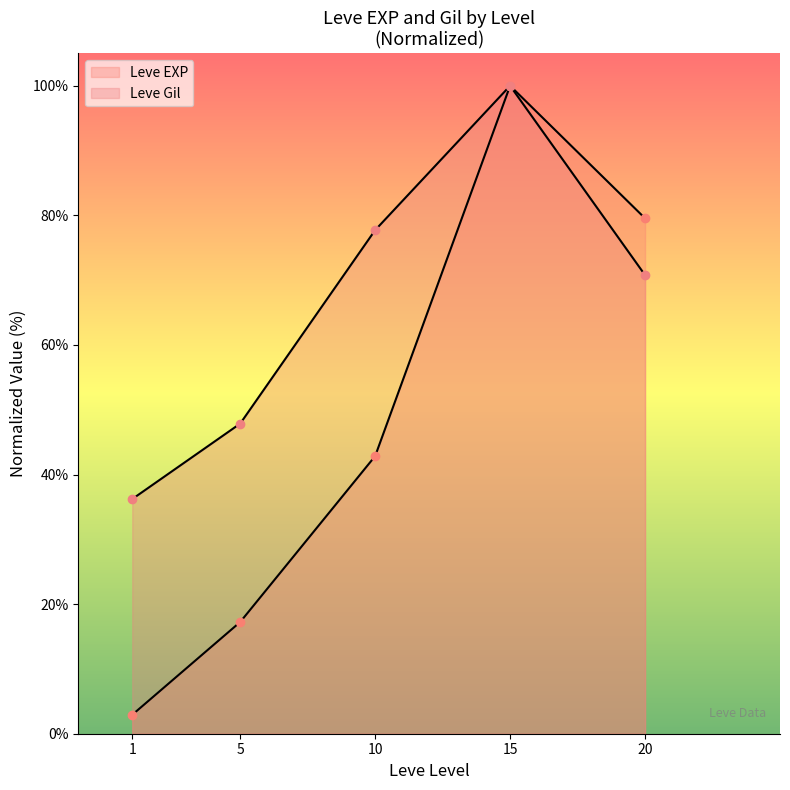

Where does the Leve EXP series first go above 42?

10